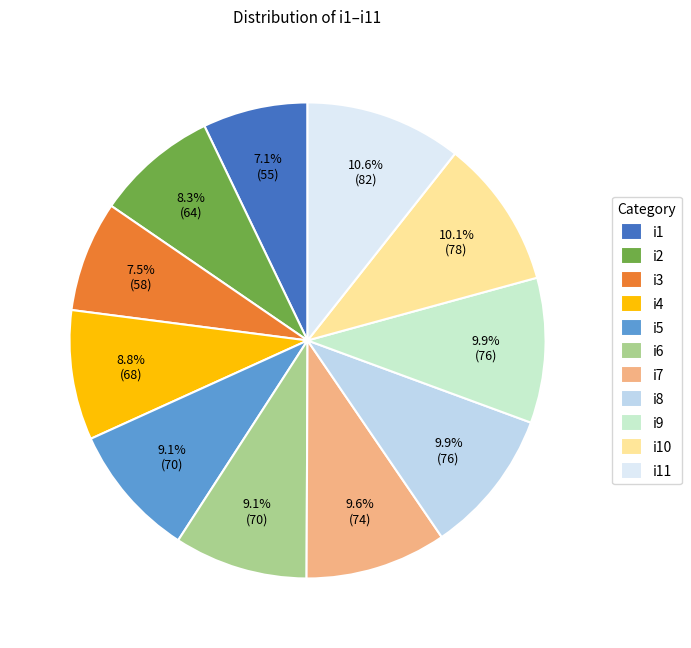

What percentage is the i2 slice, to the nearest percent?

8%